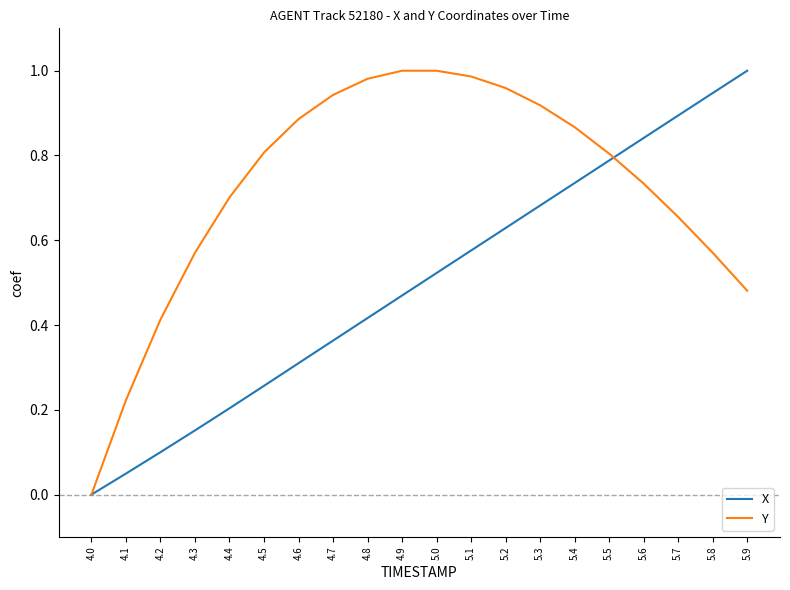

How many positive values does the X series have?

19